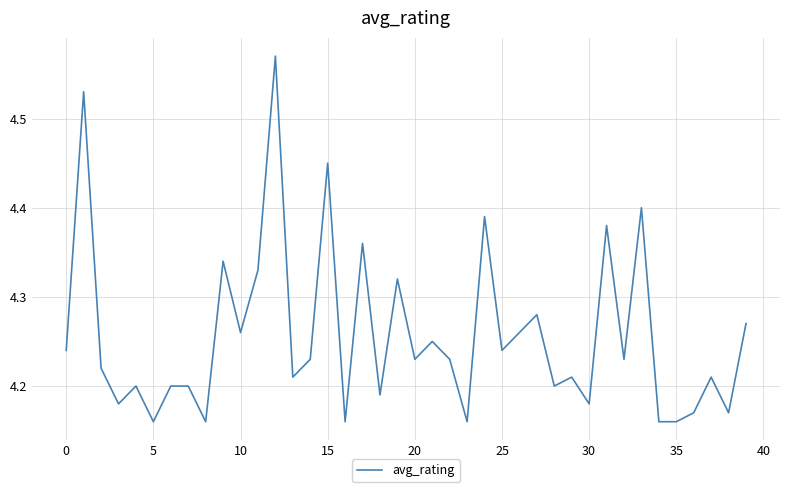

What is the difference between the maximum and minimum values?

0.4